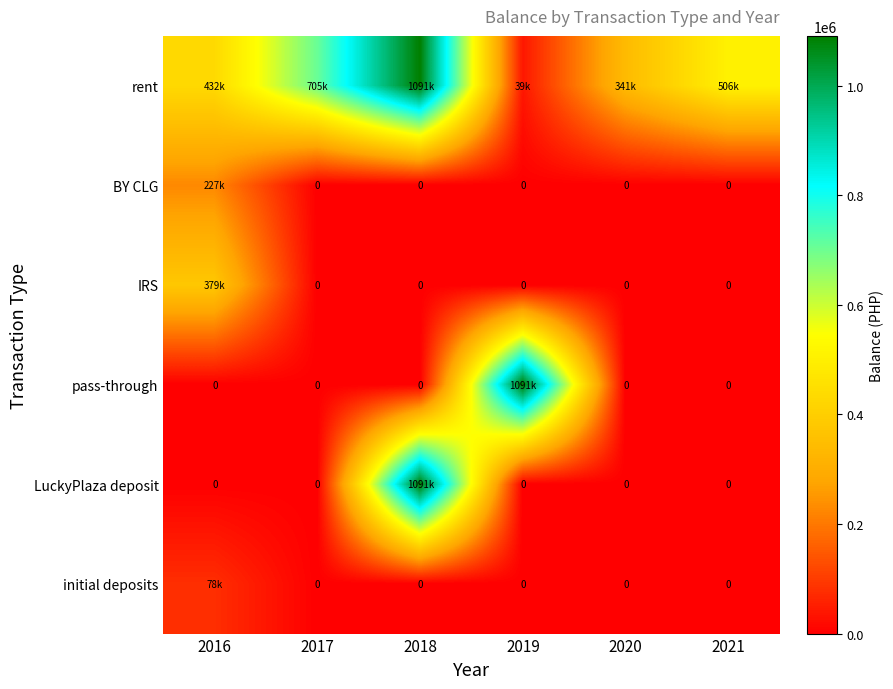

What is the average value of the LuckyPlaza deposit series?

181786.9